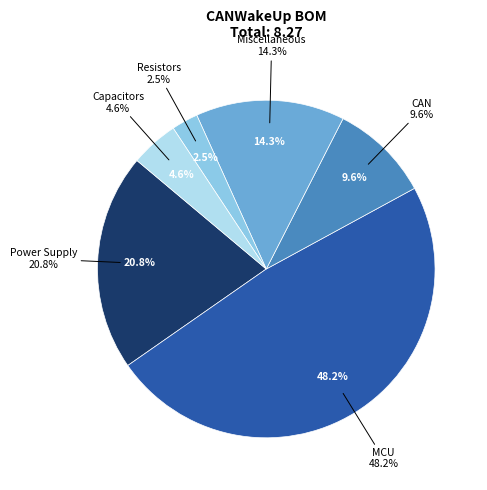

Rank the categories by value from highest to lowest.

MCU, Power Supply, Miscellaneous, CAN, Capacitors, Resistors